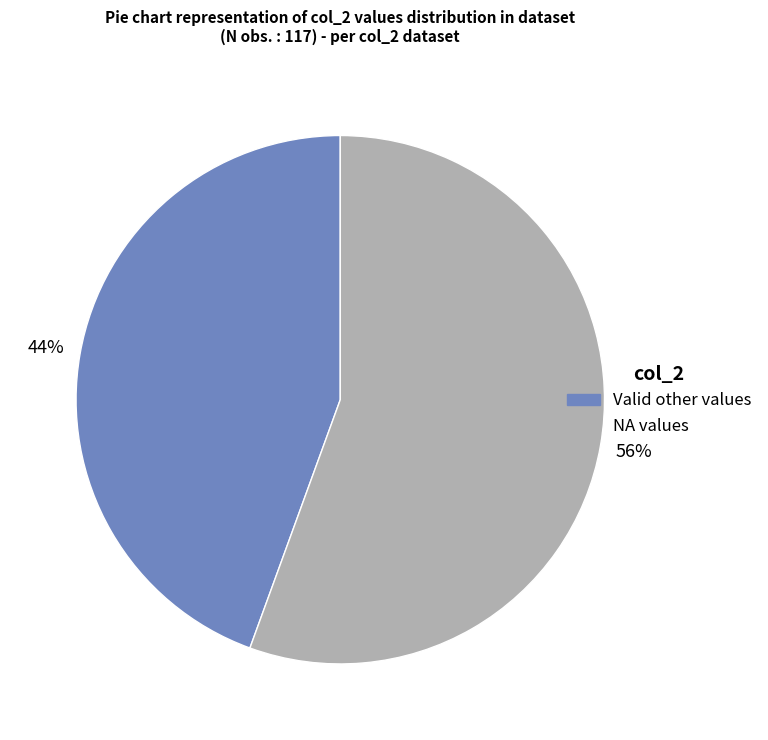

To the nearest percent, what is the average slice percentage?

50%